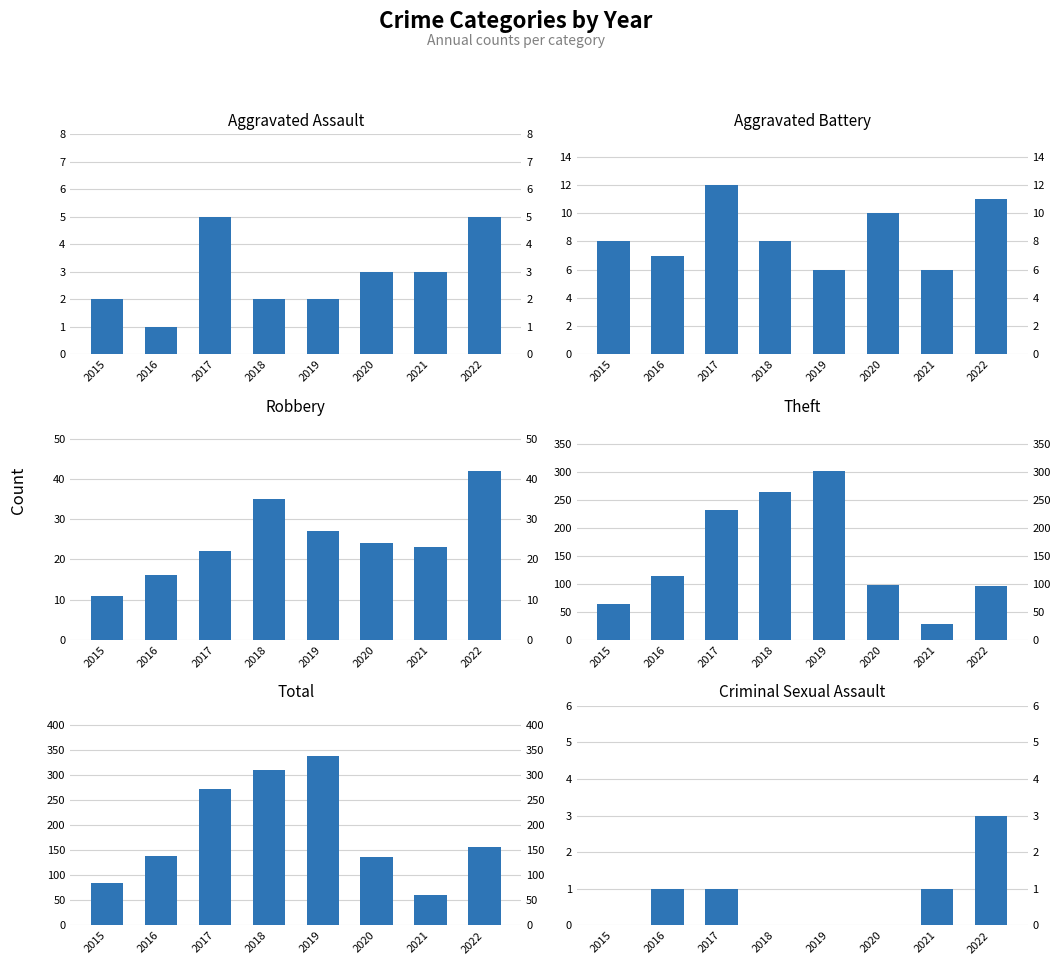

How many values in the Theft series exceed 114?

3